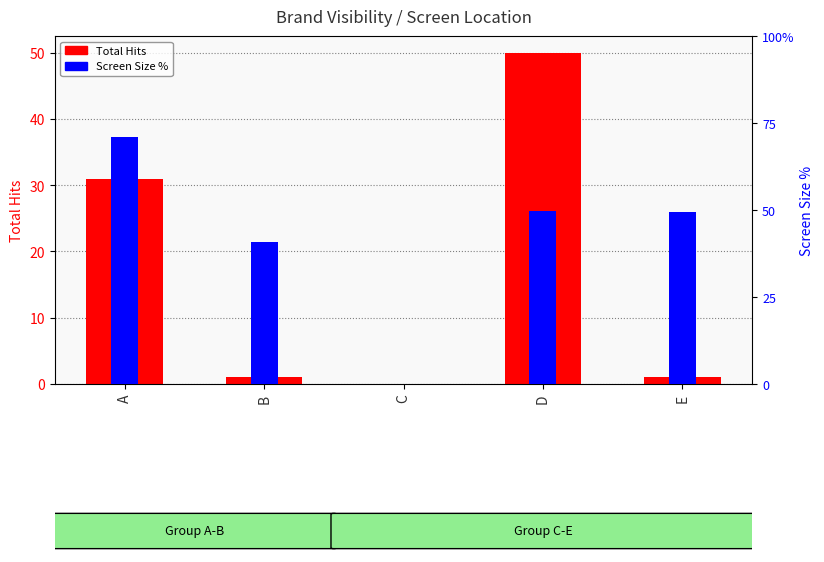

What is the maximum value for Screen Size %?

0.7